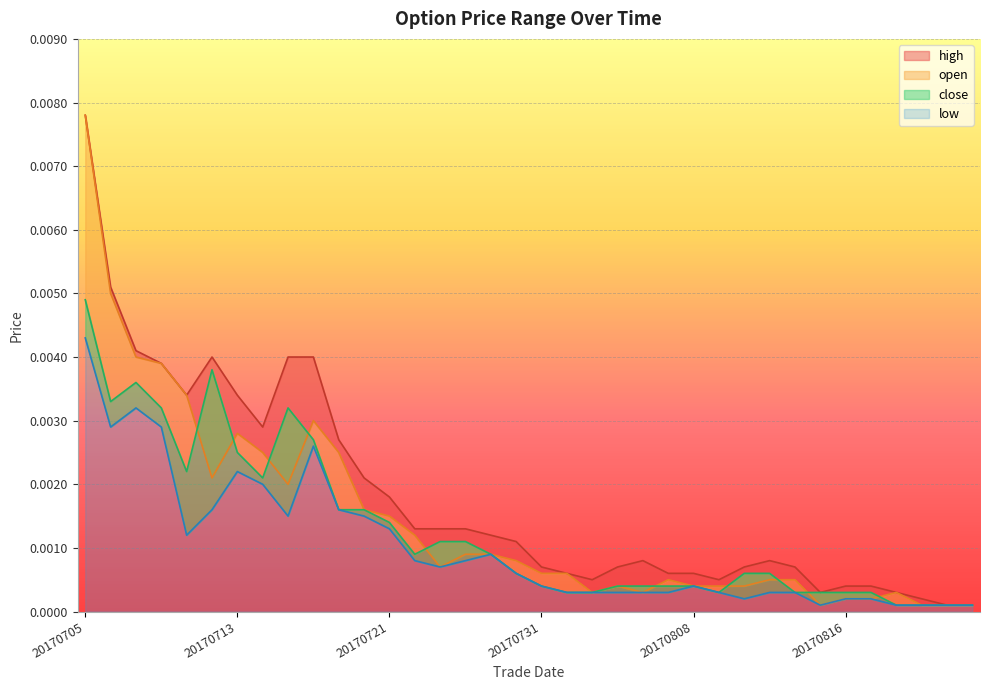

Does the chart display data point markers on the line(s)?

No